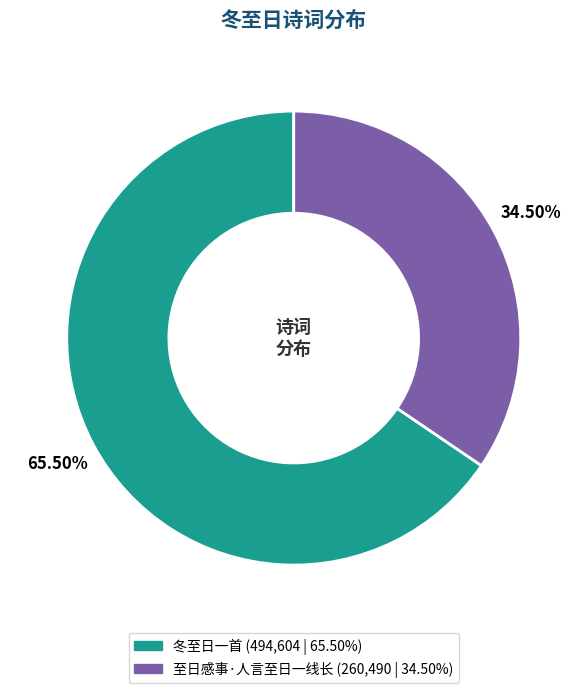

Which category has the biggest portion of the pie?

冬至日一首